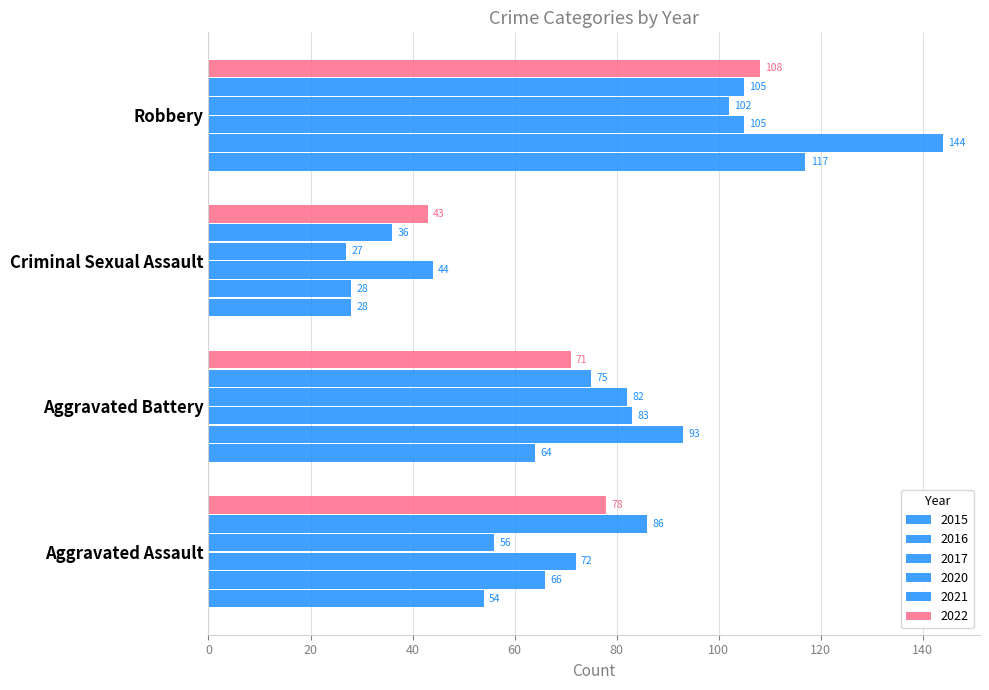

How many values in the 2017 series are below 83?

2